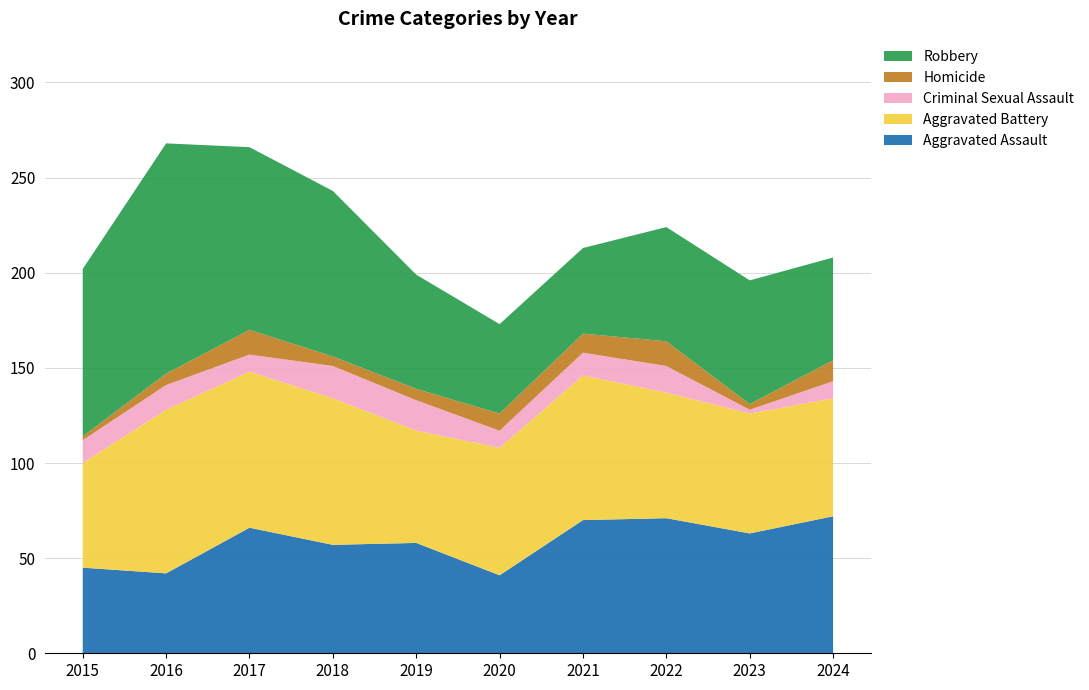

Reading left to right, list all the values displayed in this chart.

Aggravated Assault: 45	42	66	57	58	41	70	71	63	72
Aggravated Battery: 55	86	82	77	59	67	76	66	63	62
Criminal Sexual Assault: 12	13	9	17	16	9	12	14	2	9
Homicide: 2	6	13	5	6	9	10	13	3	11
Robbery: 88	121	96	87	60	47	45	60	65	54